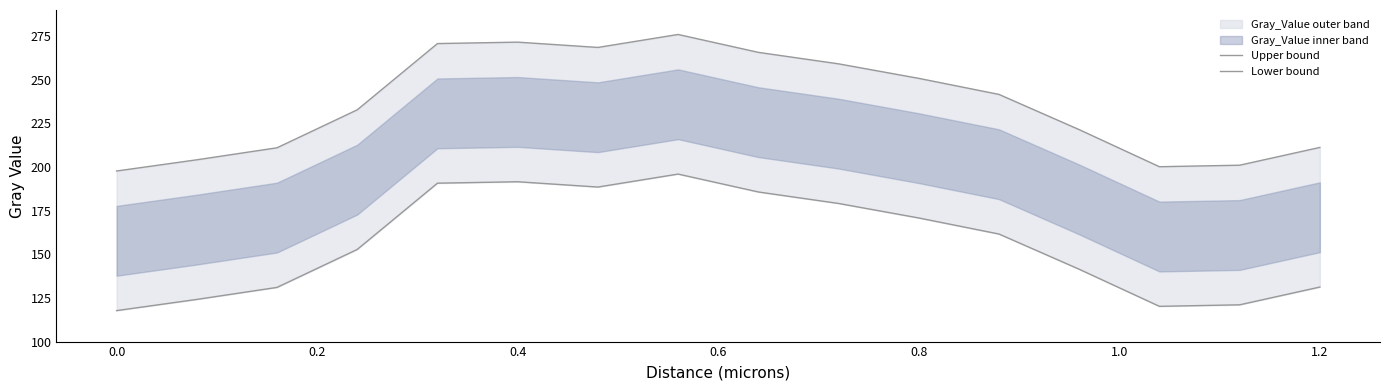

Rank the series at 0.4 from lowest to highest value.

Lower bound, Upper bound